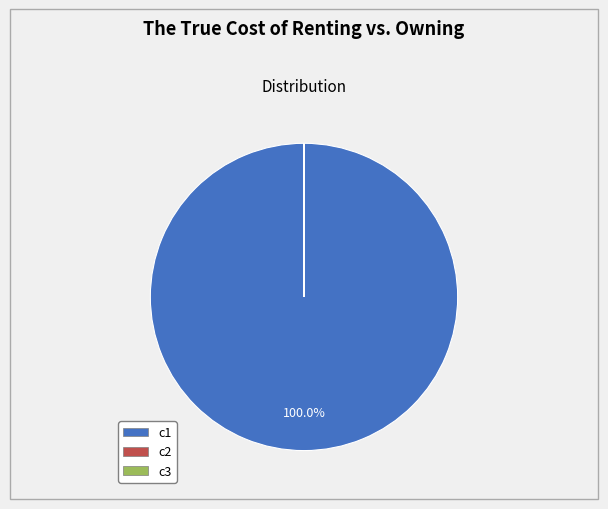

Which slice is the largest?

c1